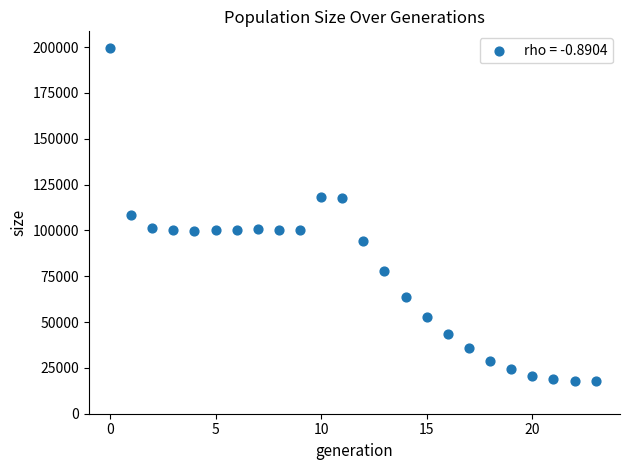

How many data points are displayed?

24